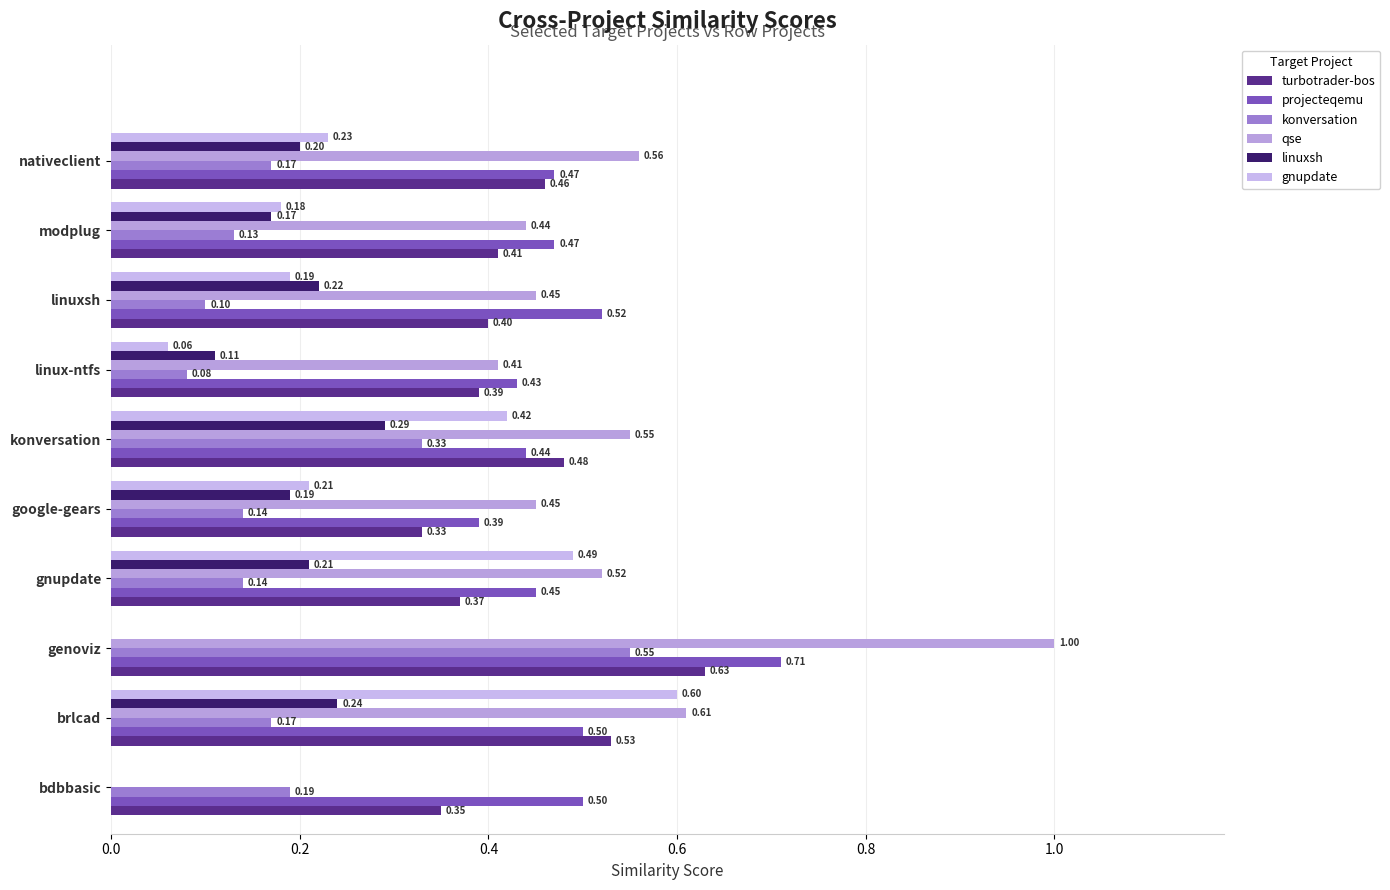

Count the number of data series in this chart.

6